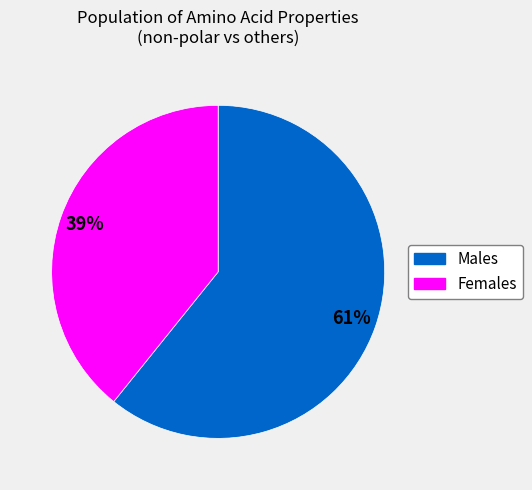

To the nearest percent, what is the average slice percentage?

50%